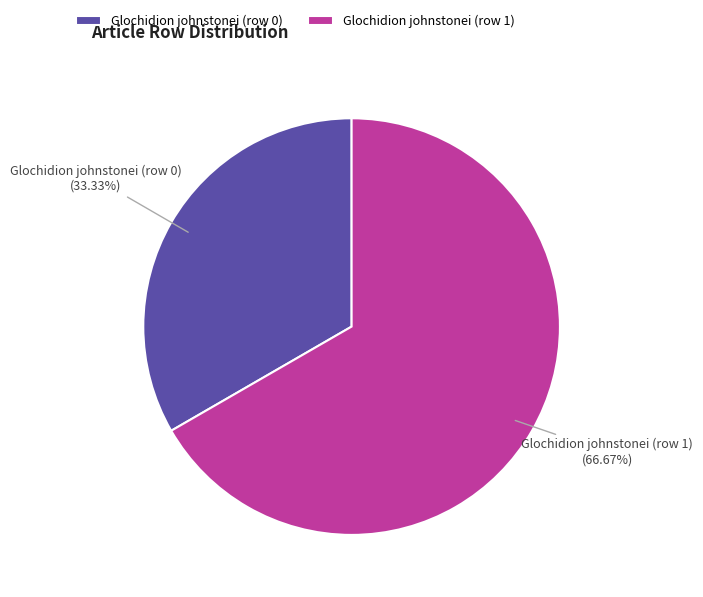

Which slice is the largest?

Glochidion johnstonei (row 1)